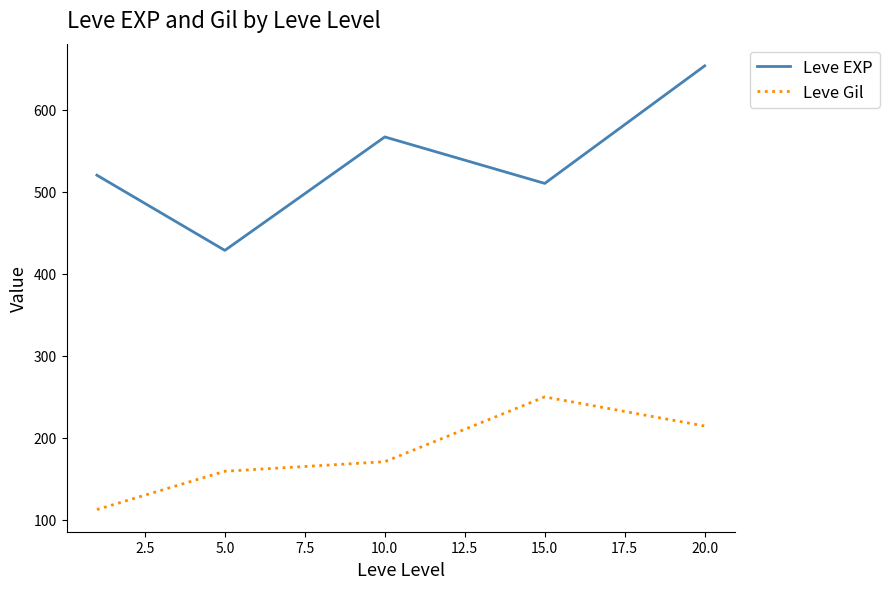

Rank the series by their average value, from highest to lowest.

Leve EXP, Leve Gil